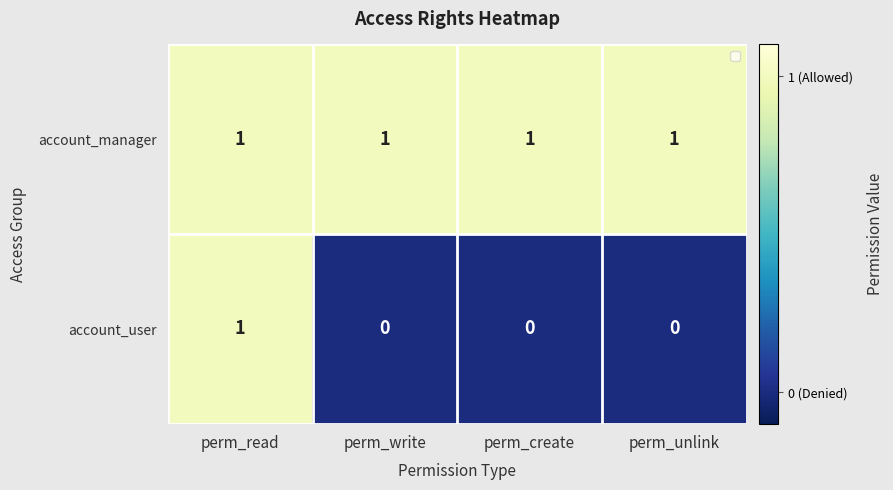

Rank the series by their average value, from lowest to highest.

account_user, account_manager